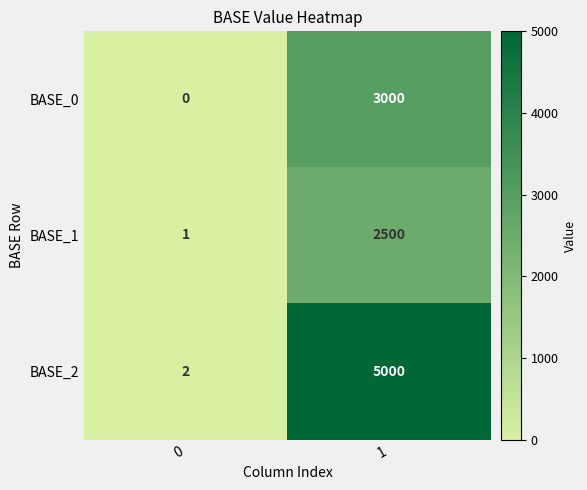

What is the total value across all series at 1?

10500